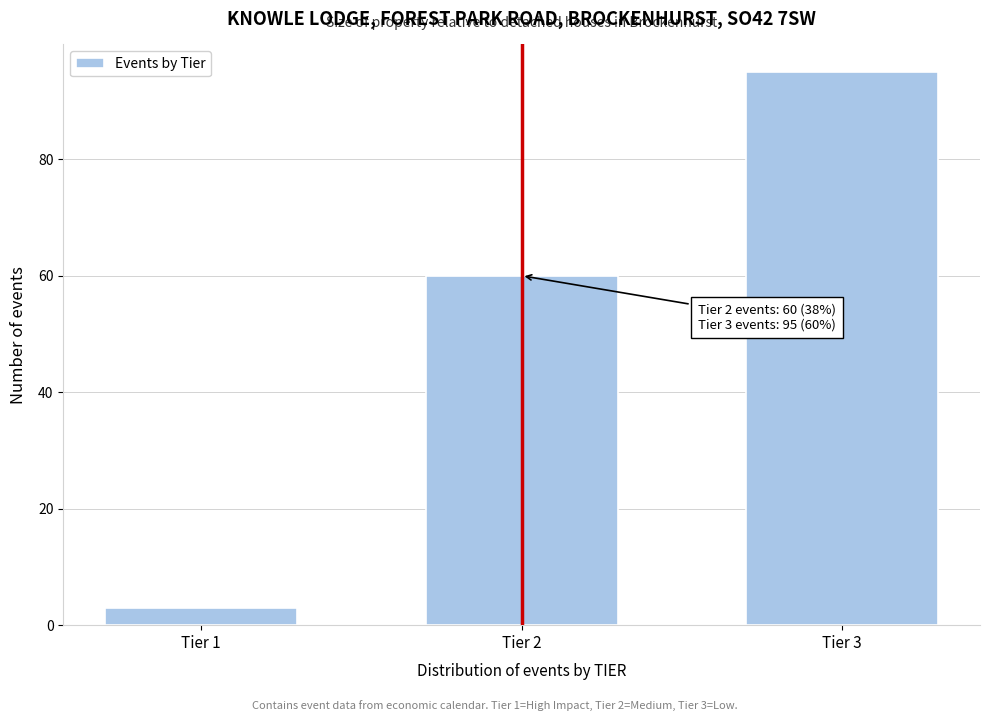

Reading right to left, transcribe all the data shown in this chart.

95	60	3